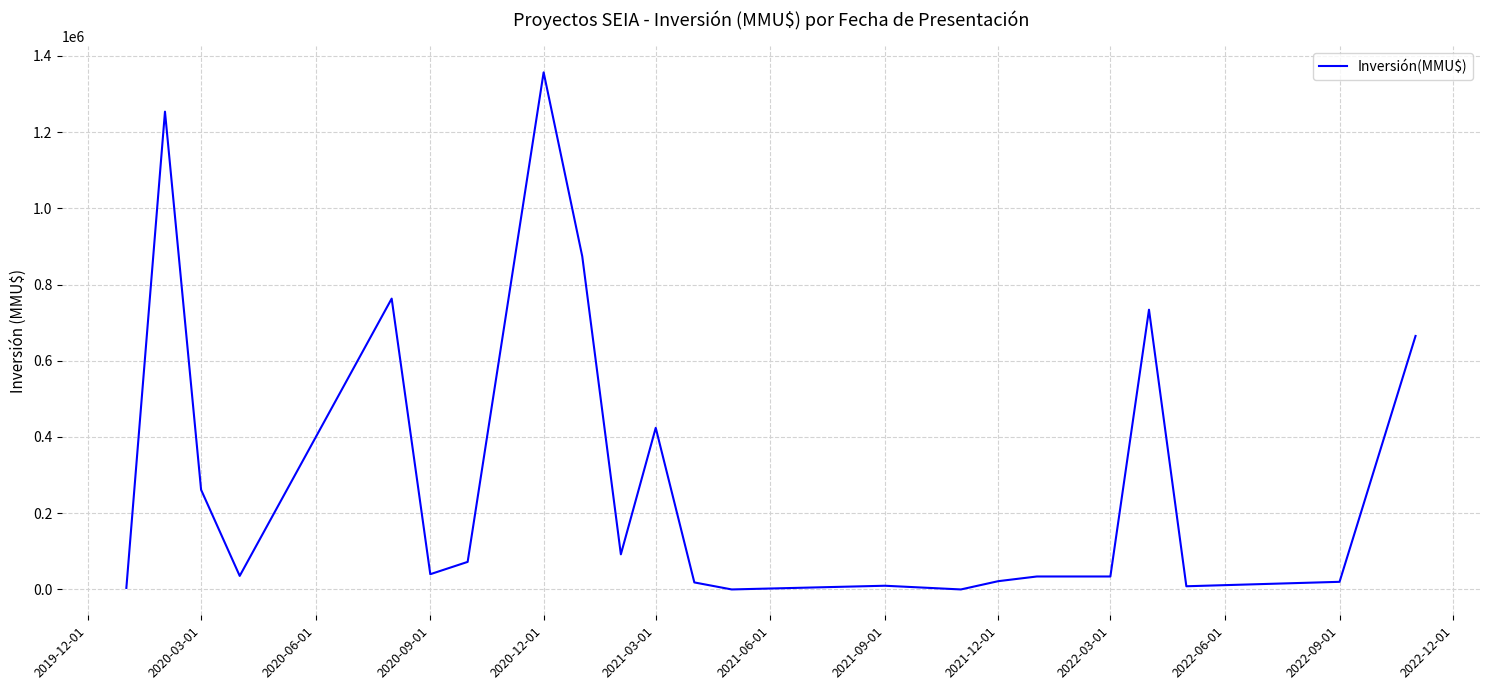

What is the difference between the maximum and minimum values?

1356611